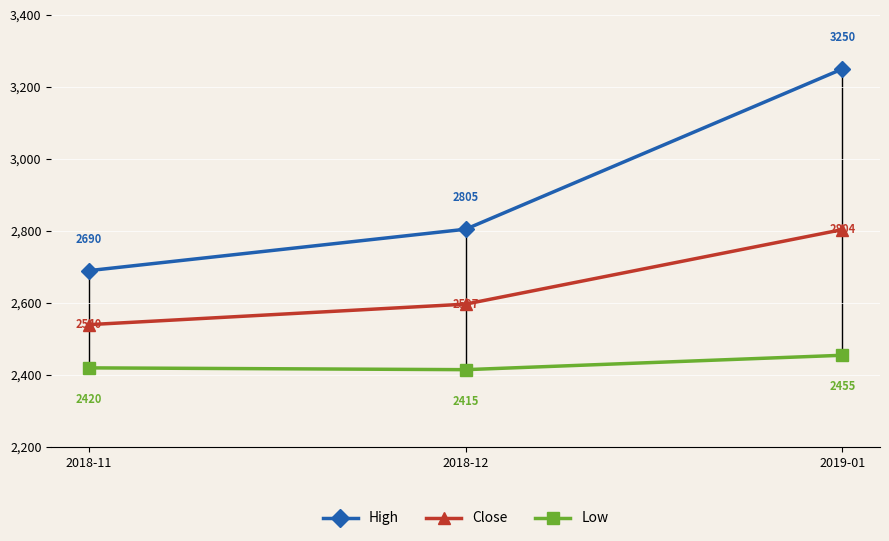

Which series has the largest range (max minus min)?

High